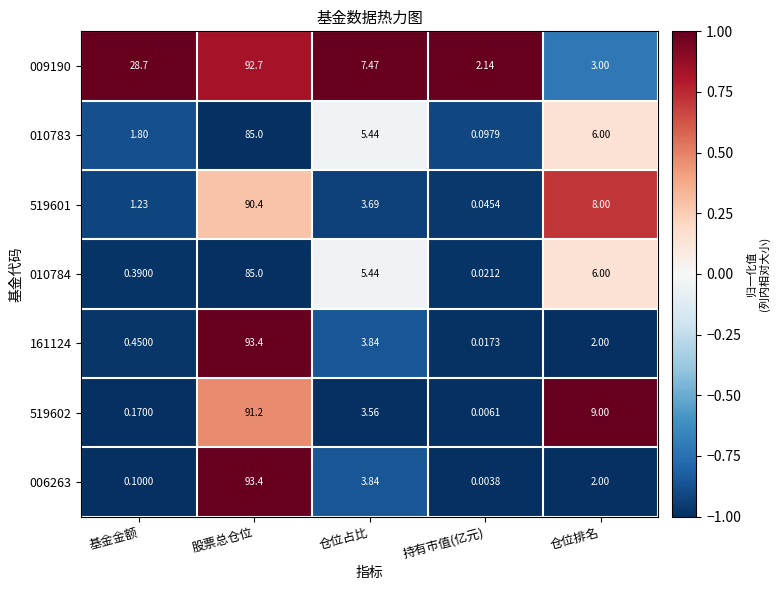

Which label corresponds to the smallest value in the chart?

持有市值(亿元)